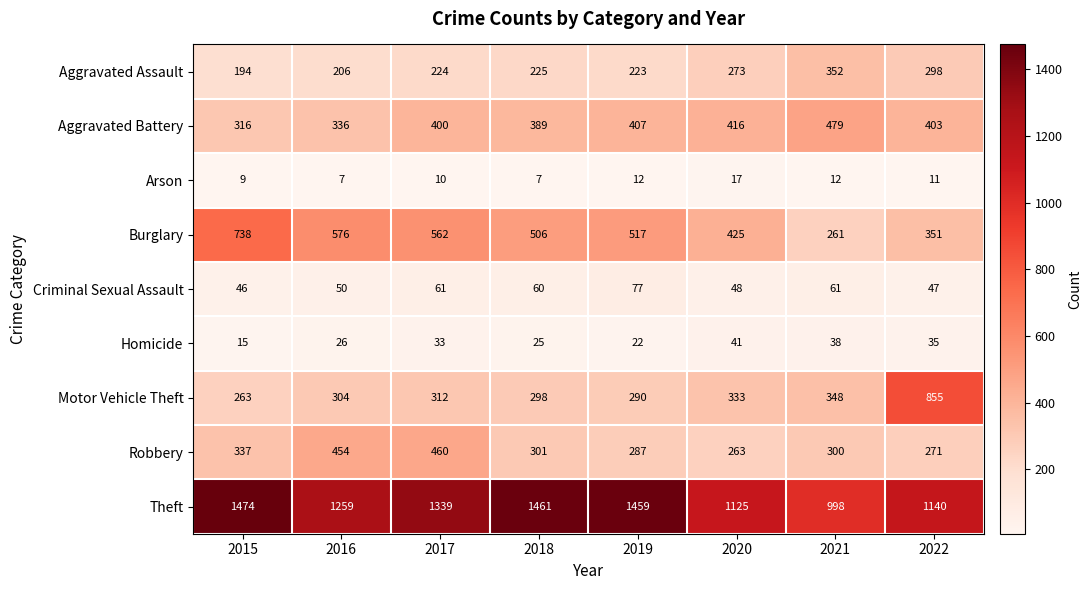

How many data points does each series have?

8